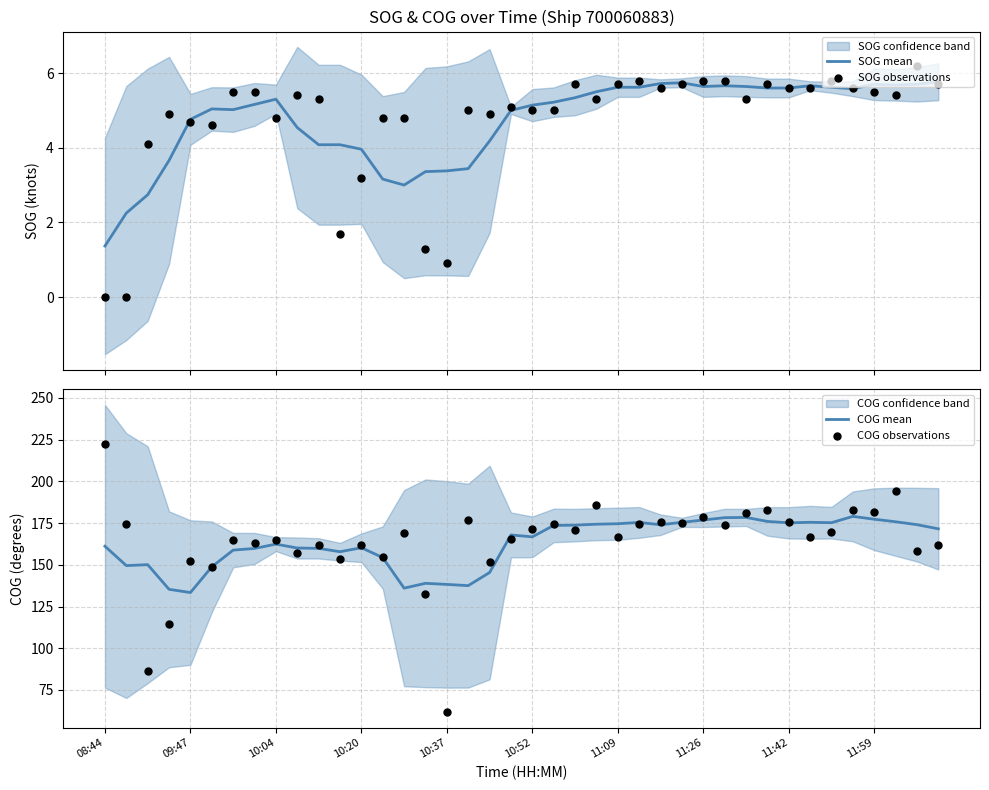

Which series has the largest total across all categories?

COG observations